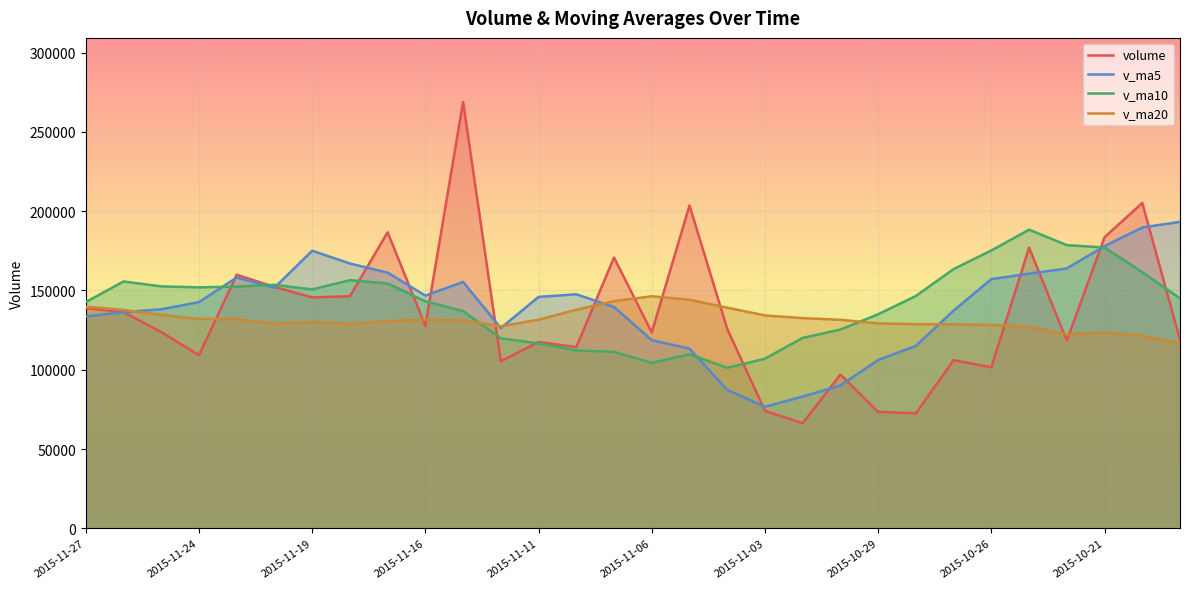

What is the difference between the volume values at 2015-10-28 and 2015-11-04?

53241.7